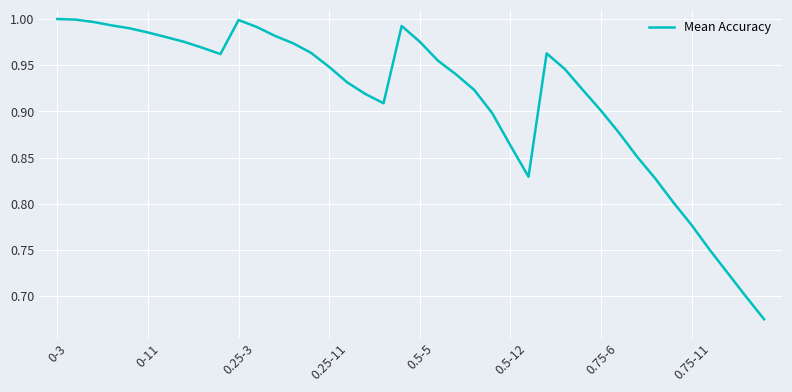

What is the difference between the maximum and minimum values?

0.3